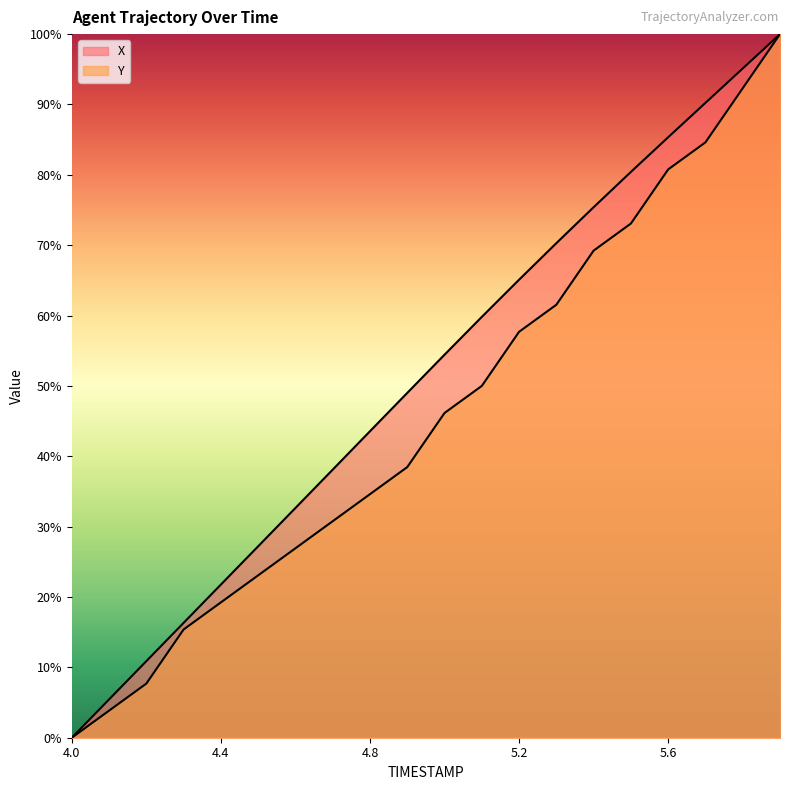

Reading right to left, extract all data points from this chart.

X: 5.9=100.0	5.8=95.1	5.7=90.2	5.6=85.3	5.5=80.4	5.4=75.4	5.3=70.3	5.2=65.1	5.1=59.8	5.0=54.4	4.9=49.0	4.8=43.6	4.7=38.1	4.6=32.7	4.5=27.2	4.4=21.8	4.3=16.3	4.2=10.9	4.1=5.4	4.0=0.0
Y: 5.9=100.0	5.8=92.3	5.7=84.6	5.6=80.8	5.5=73.1	5.4=69.2	5.3=61.5	5.2=57.7	5.1=50.0	5.0=46.2	4.9=38.5	4.8=34.6	4.7=30.8	4.6=26.9	4.5=23.1	4.4=19.2	4.3=15.4	4.2=7.7	4.1=3.8	4.0=0.0